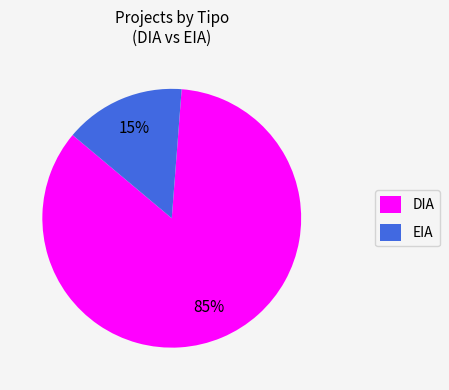

Do DIA and EIA together represent more than half of the pie?

Yes